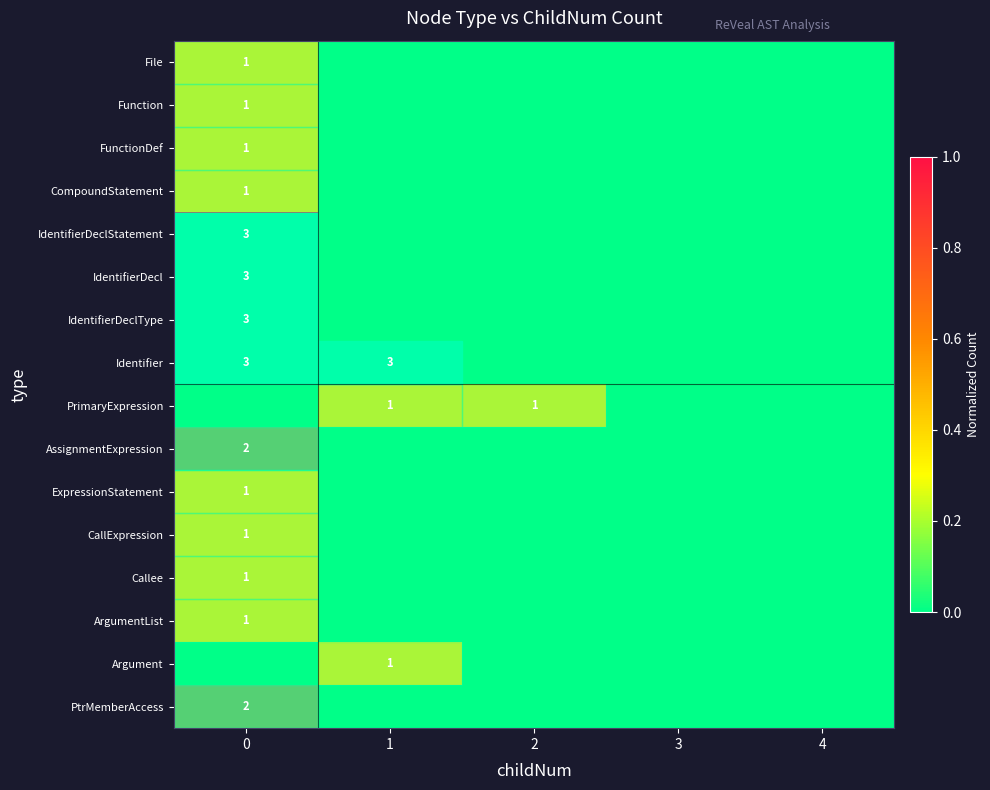

Reading left to right, what are all the values shown in this chart?

row_0: 0.3	0.0	0.0	0.0	0.0
row_1: 0.3	0.0	0.0	0.0	0.0
row_2: 0.3	0.0	0.0	0.0	0.0
row_3: 0.3	0.0	0.0	0.0	0.0
row_4: 1.0	0.0	0.0	0.0	0.0
row_5: 1.0	0.0	0.0	0.0	0.0
row_6: 1.0	0.0	0.0	0.0	0.0
row_7: 1.0	1.0	0.0	0.0	0.0
row_8: 0.0	0.3	0.3	0.0	0.0
row_9: 0.7	0.0	0.0	0.0	0.0
row_10: 0.3	0.0	0.0	0.0	0.0
row_11: 0.3	0.0	0.0	0.0	0.0
row_12: 0.3	0.0	0.0	0.0	0.0
row_13: 0.3	0.0	0.0	0.0	0.0
row_14: 0.0	0.3	0.0	0.0	0.0
row_15: 0.7	0.0	0.0	0.0	0.0